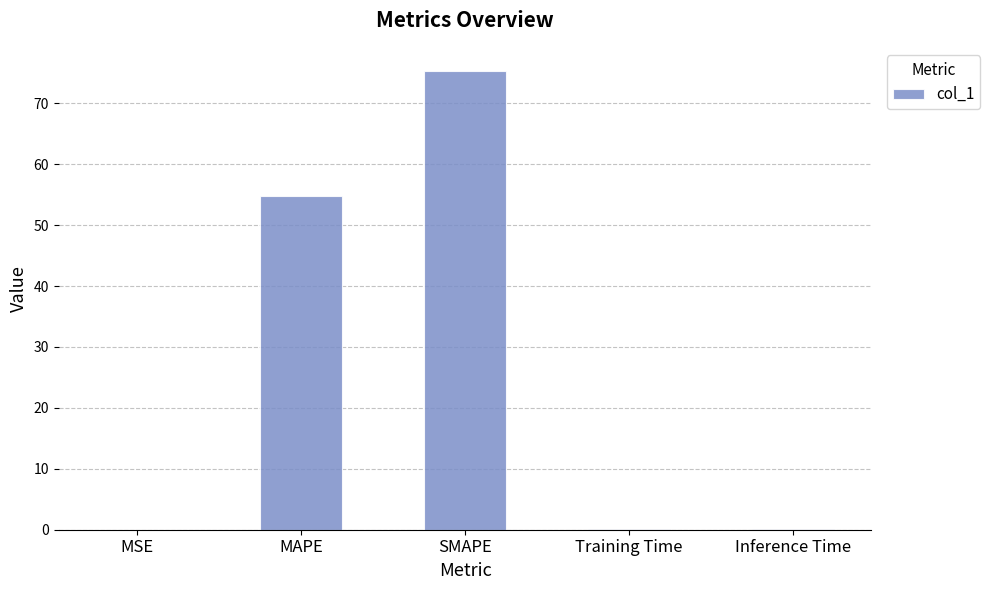

Are the bars horizontal?

No